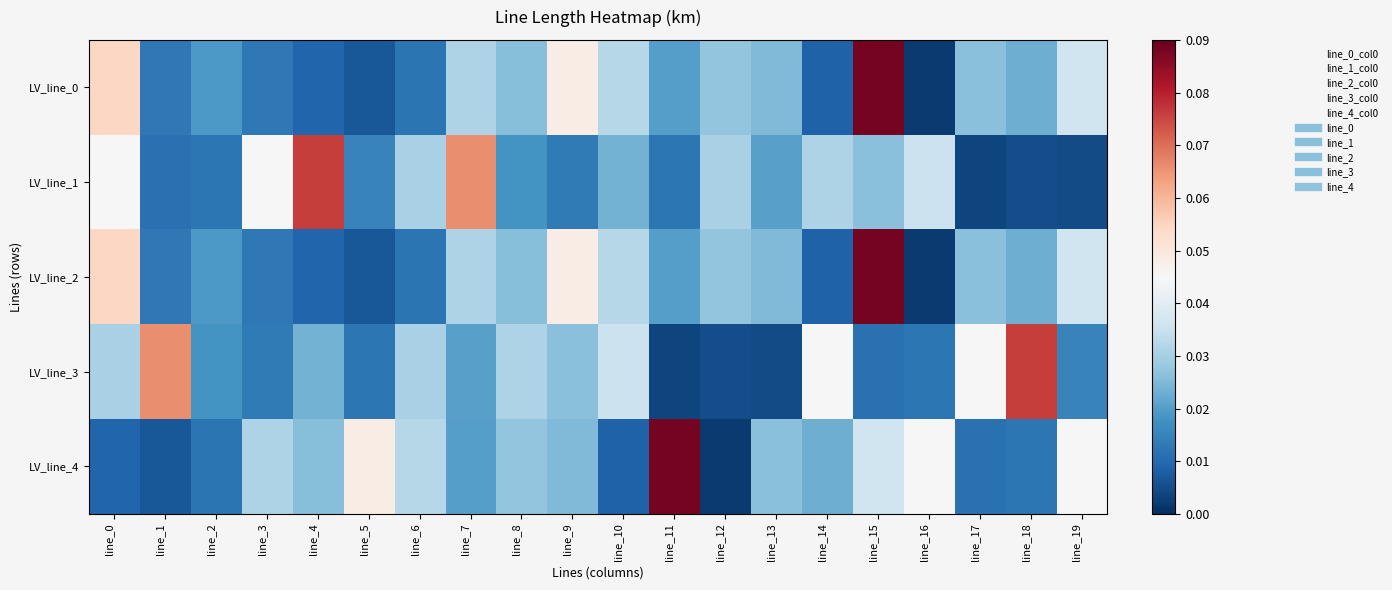

Which label corresponds to the smallest value in the chart?

line_16